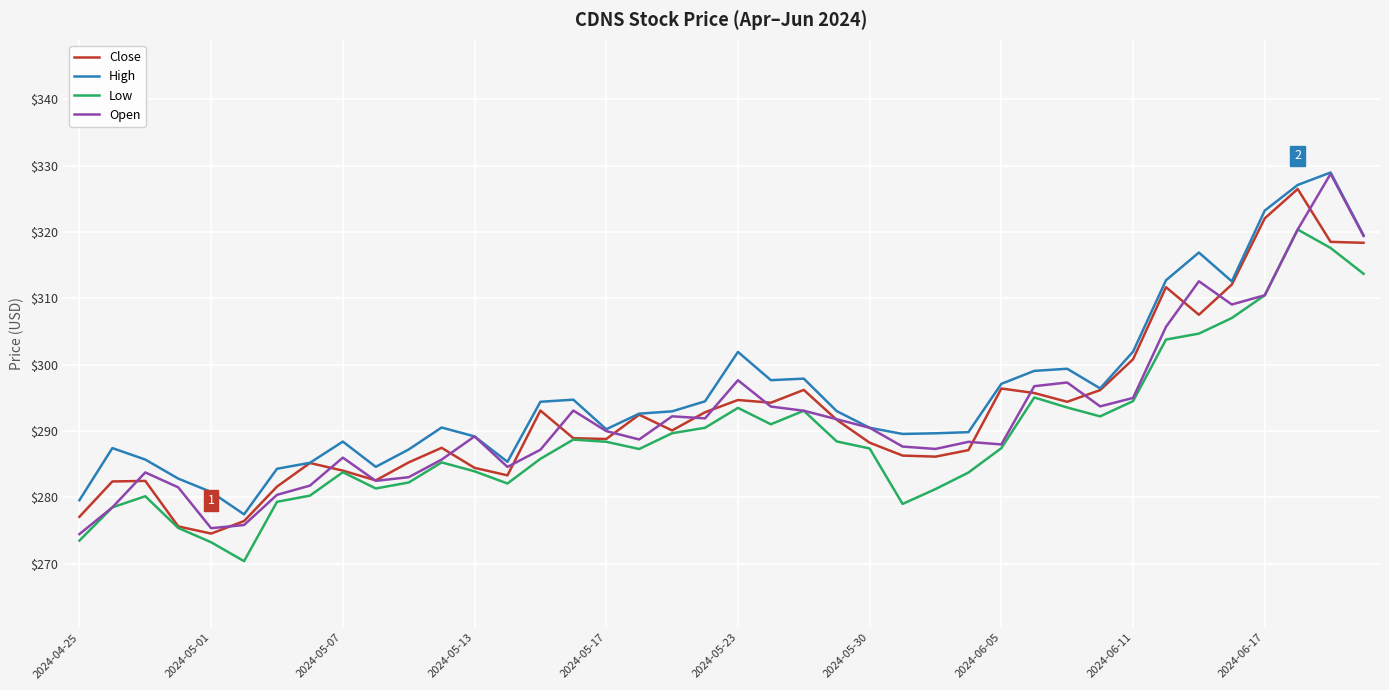

What is the lowest value of the Low series?

270.4